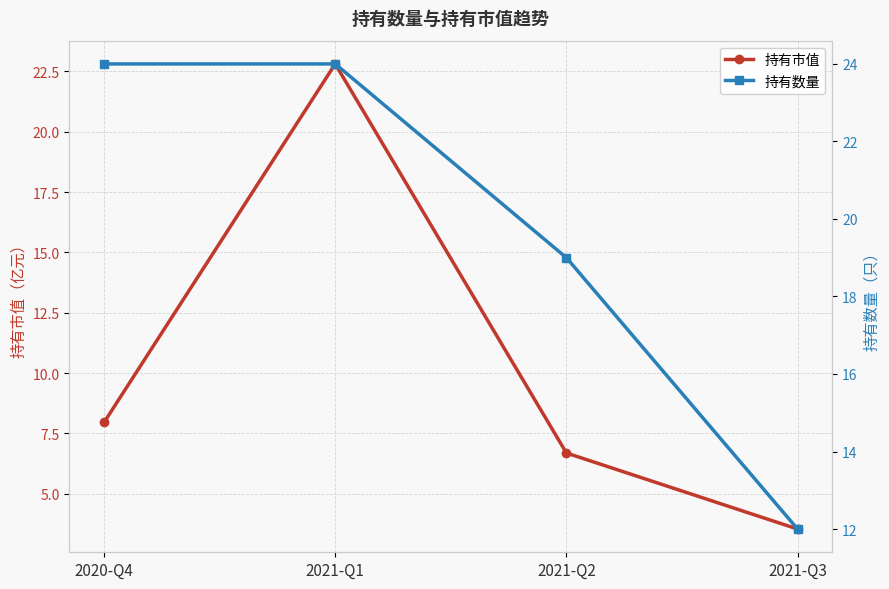

Reading left to right, extract all data points from this chart.

持有市值: 8.0	22.8	6.7	3.5
持有数量: 24.0	24.0	19.0	12.0